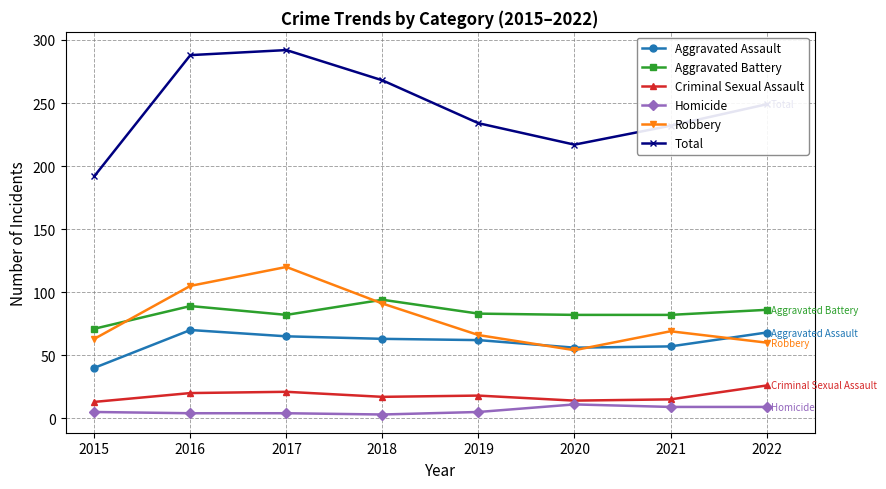

At 2017, list the series in order from largest to smallest.

Total, Robbery, Aggravated Battery, Aggravated Assault, Criminal Sexual Assault, Homicide